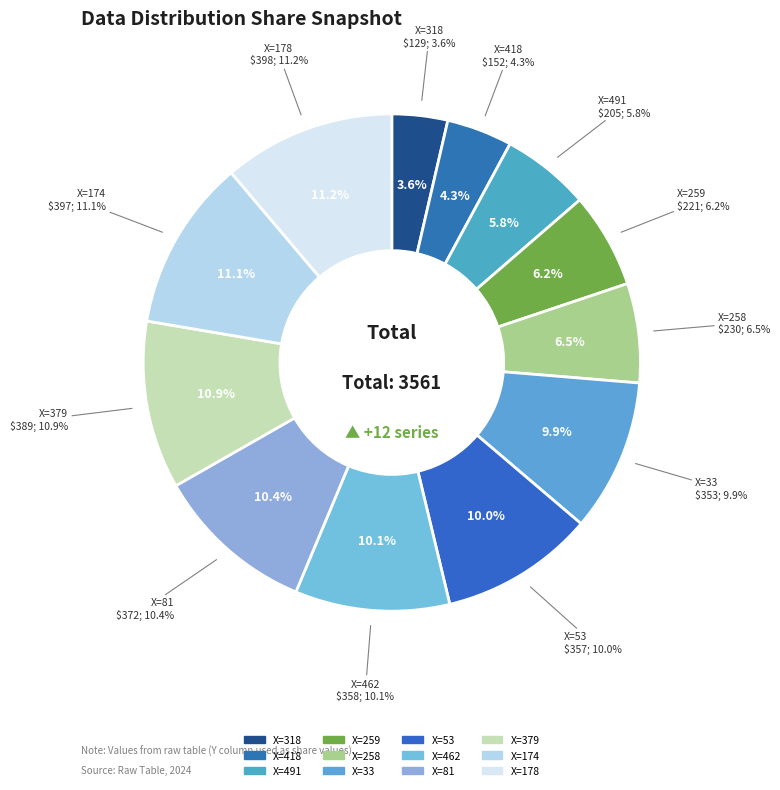

Approximately how many times larger is the value at 53 compared to 379?

0.9